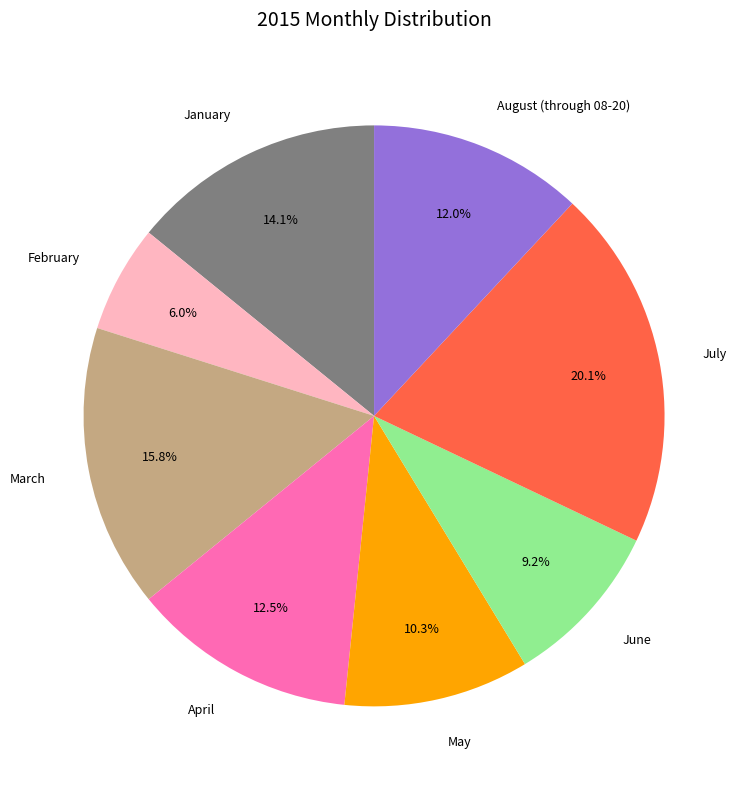

What is the largest slice in the pie chart?

July